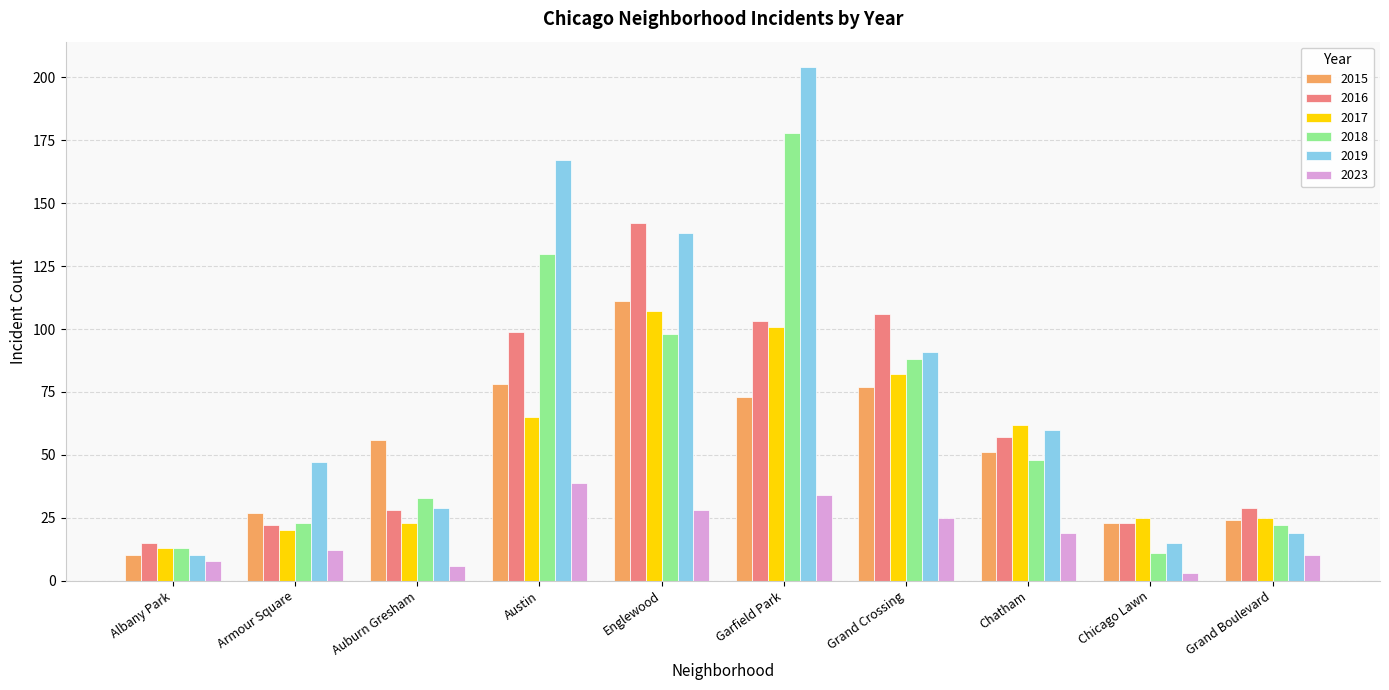

At which label does 2023 first exceed 19?

Austin